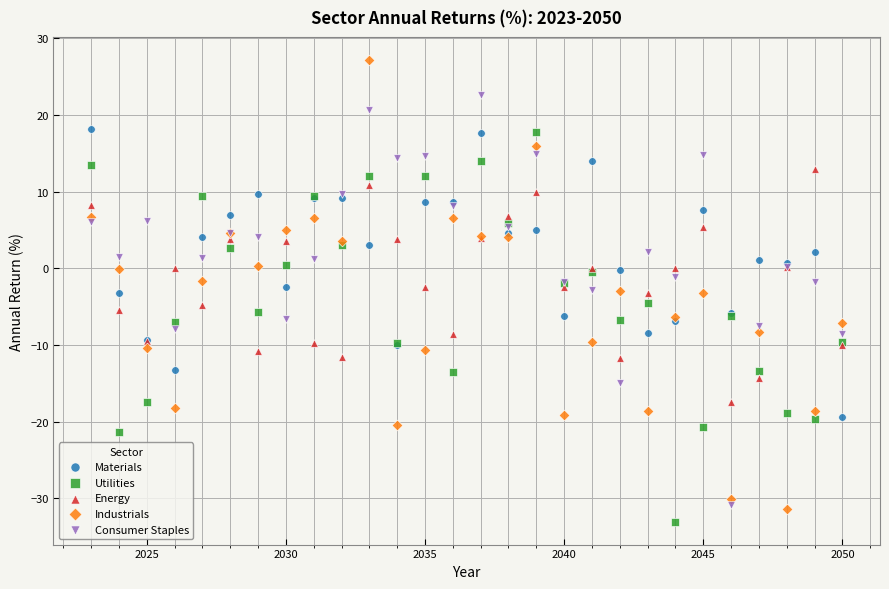

Which series reaches the minimum Y coordinate?

Utilities